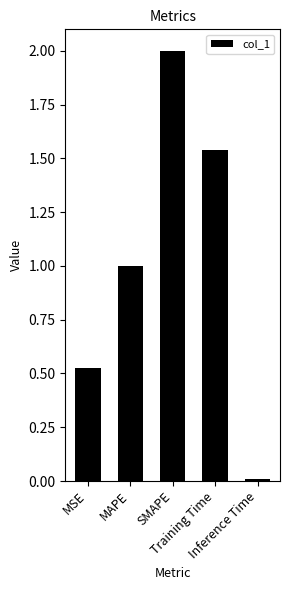

The chart shows a value of 0.0 at Inference Time. True or false?

True